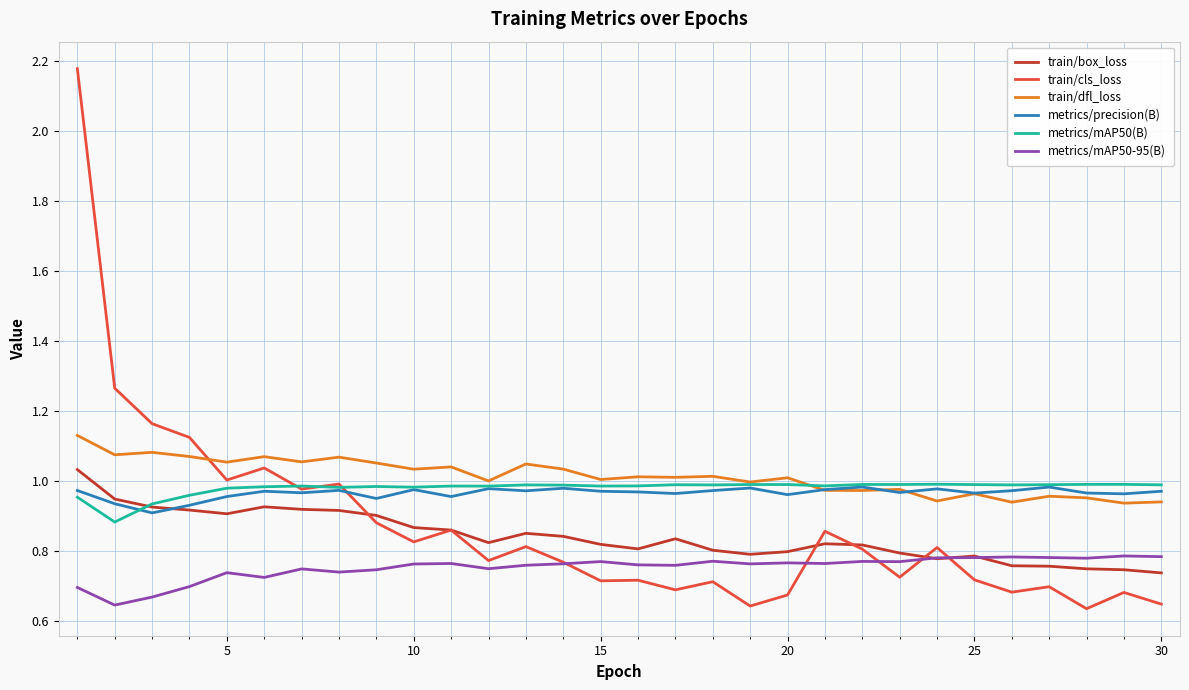

Does the chart display data point markers on the line(s)?

No